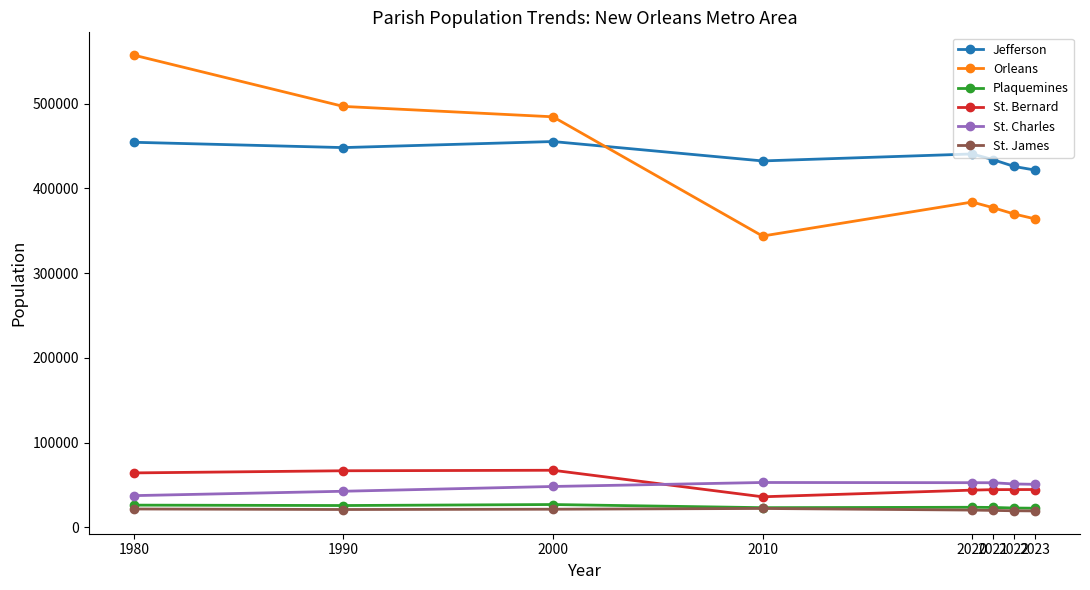

True or false: St. Bernard and Plaquemines intersect in this chart.

False